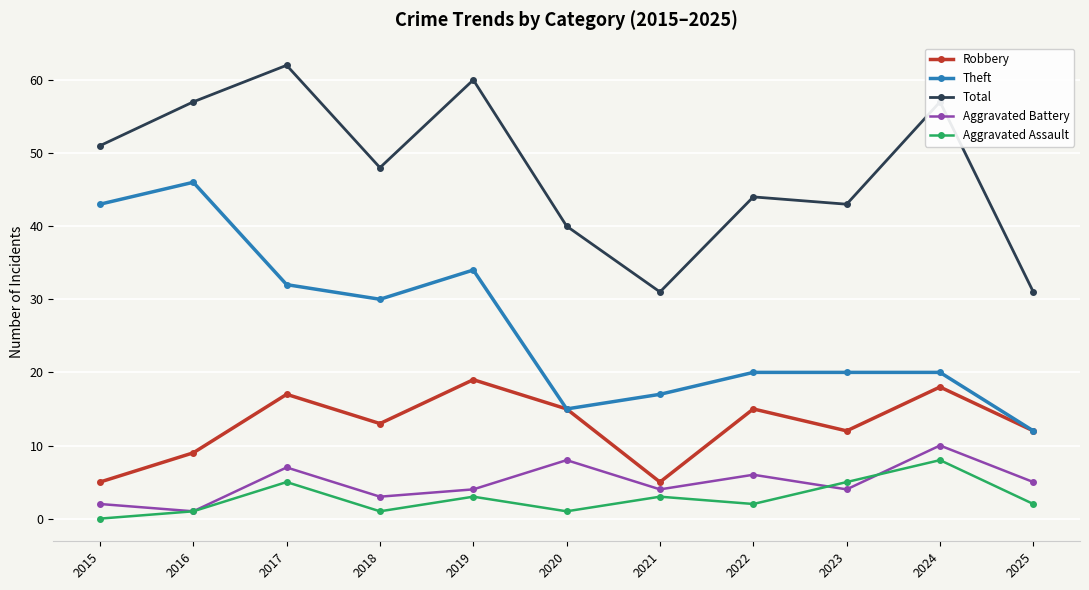

How many distinct data groups are displayed?

5